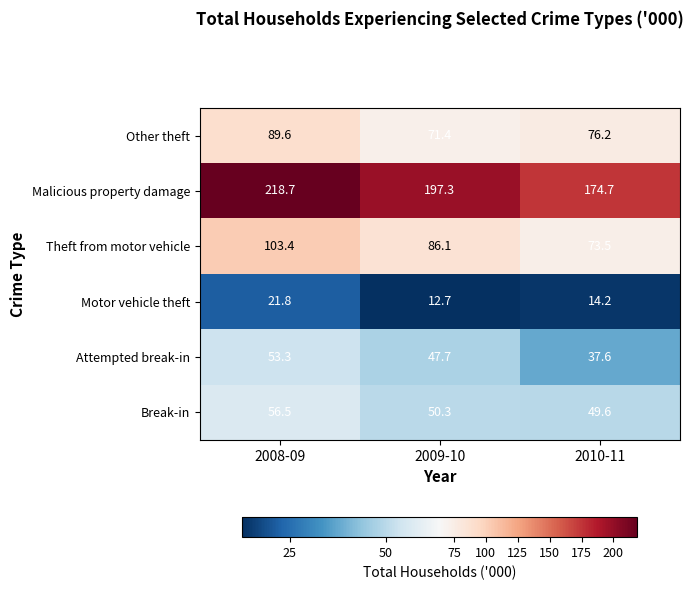

At 2010-11, list the series in order from largest to smallest.

Malicious property damage, Other theft, Theft from motor vehicle, Break-in, Attempted break-in, Motor vehicle theft